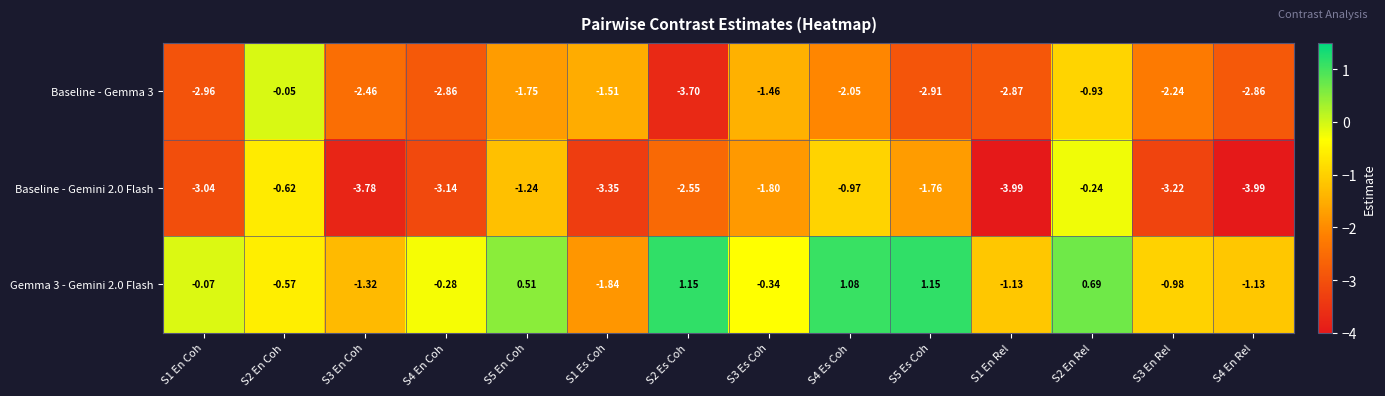

Is the value of Baseline - Gemma 3 at S4 En Coh greater than the value of Gemma 3 - Gemini 2.0 Flash at S3 En Coh?

No